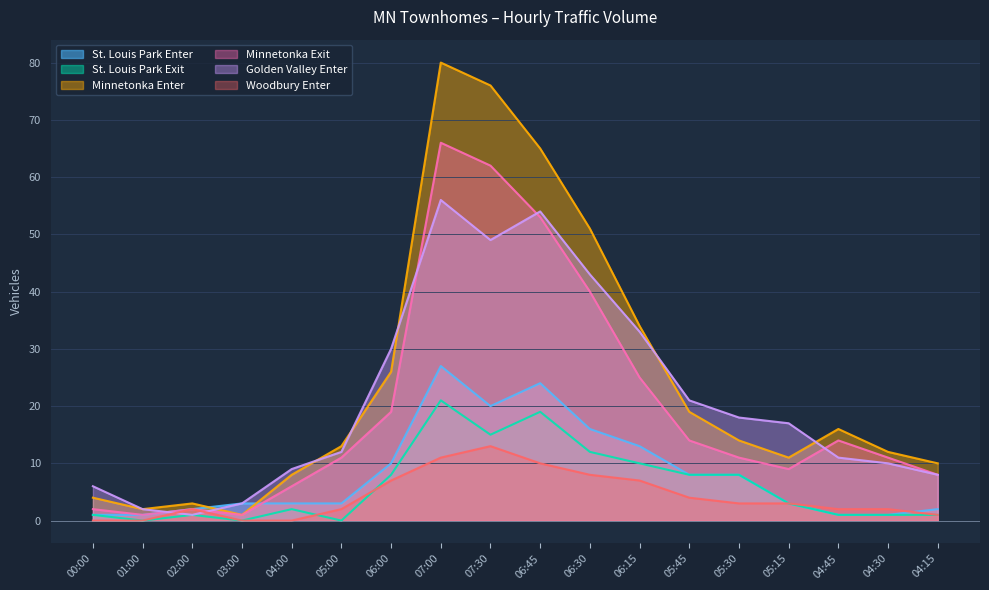

How many intersections are there between St. Louis Park Exit and Woodbury Enter?

2